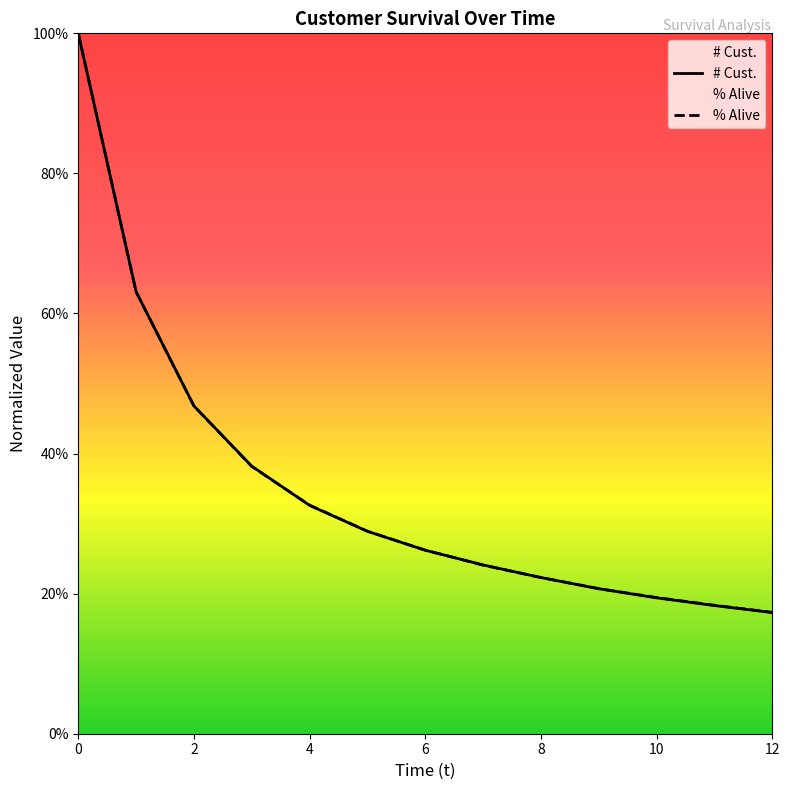

What are all the series names shown in the legend?

# Cust., % Alive